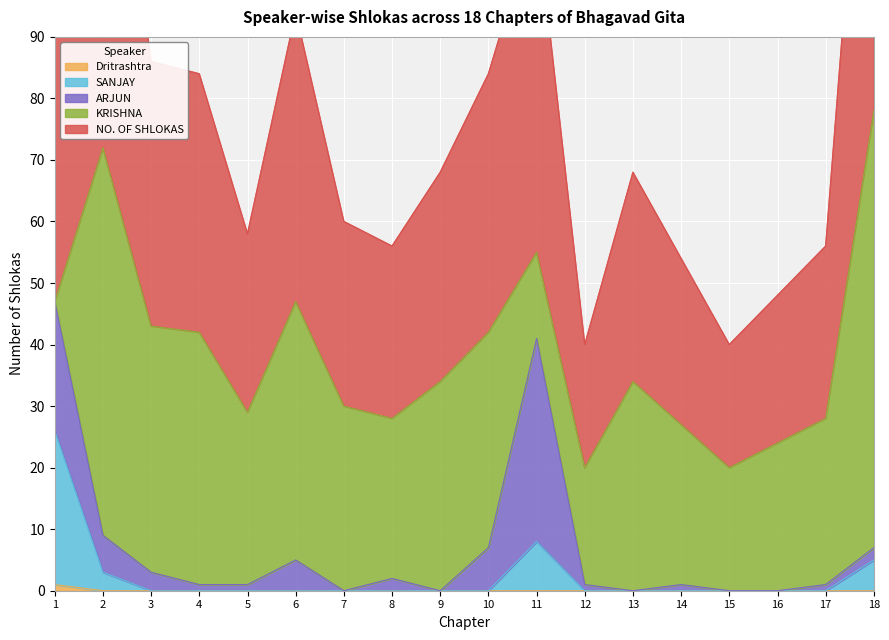

What is the spread (max minus min) of values at 14?

27